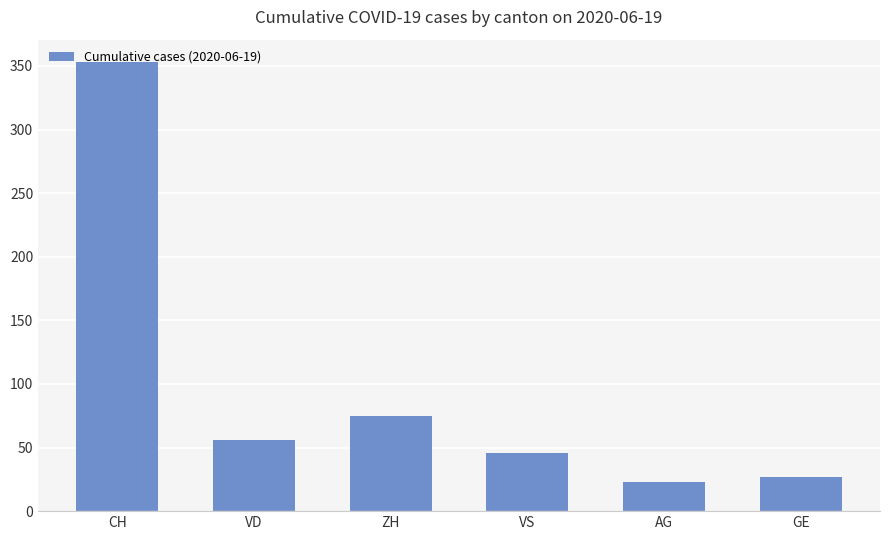

What is the change in value from ZH to VS?

-29